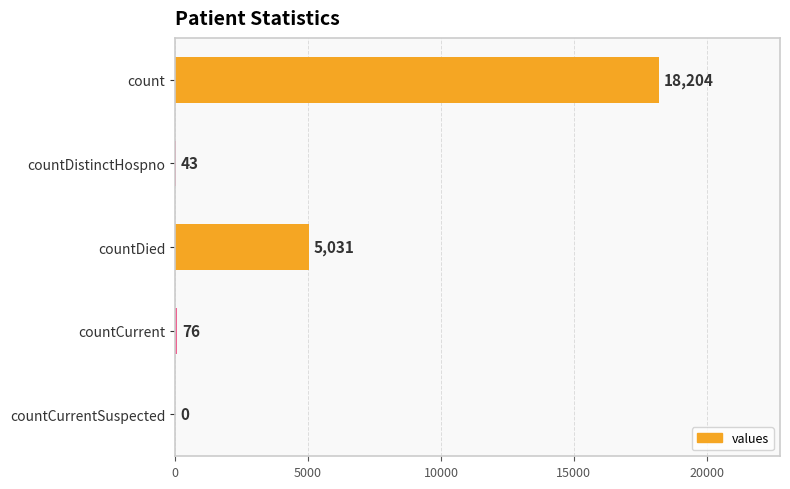

The chart shows a value of 0 at countCurrentSuspected. True or false?

True